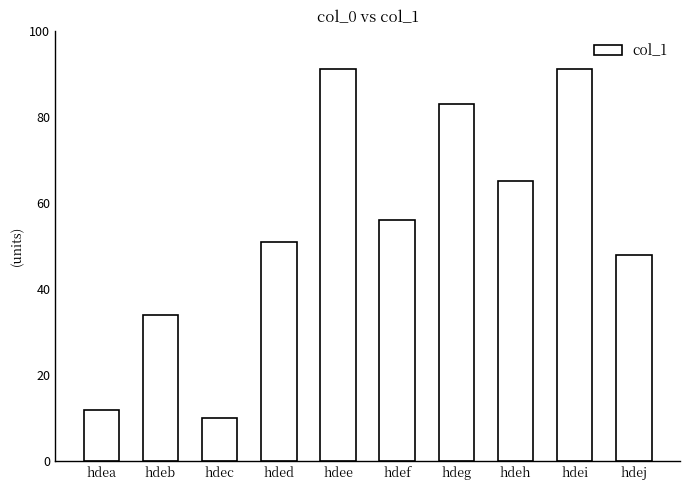

Where does the data first go above 56?

hdee